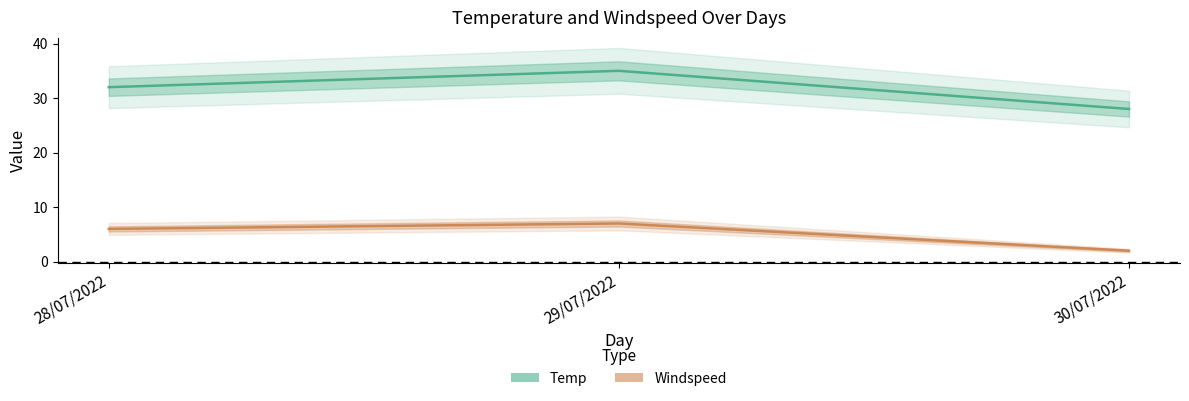

What is the sum of all Windspeed values?

15